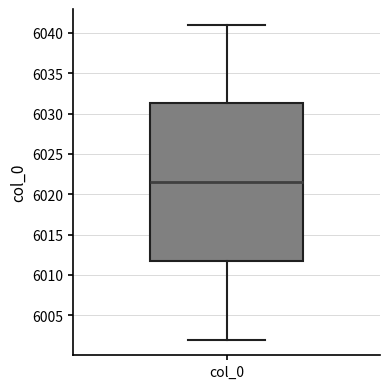

Read this box plot against the y-axis: the position of the median line, the range covered by the box, and the ends of both whiskers. The values are not printed on the chart, so give them approximately, as read against the axis.

median 6021.5, box 6012.0 to 6031.5, whiskers 6002.0 to 6041.0